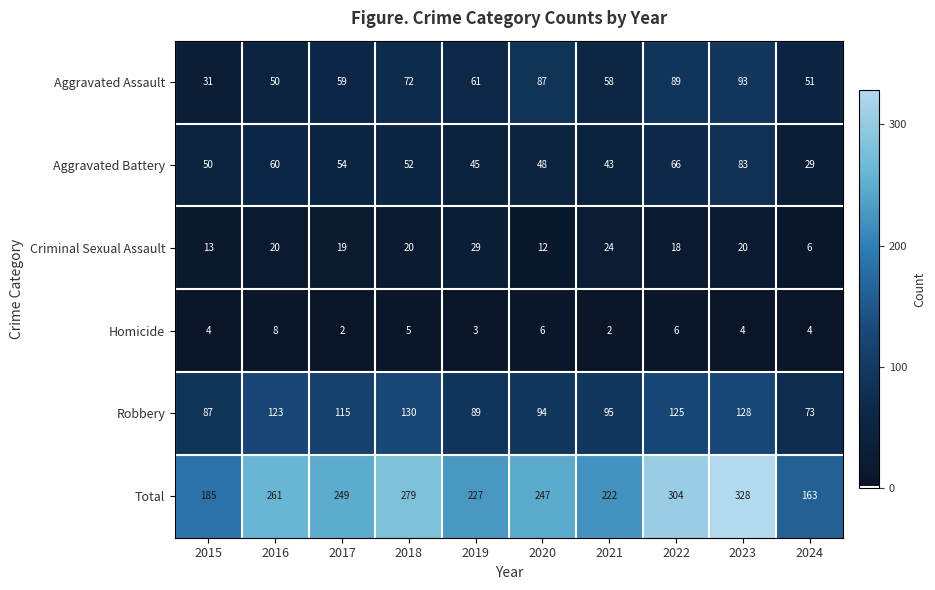

At how many categories does at least one series exceed 228?

6